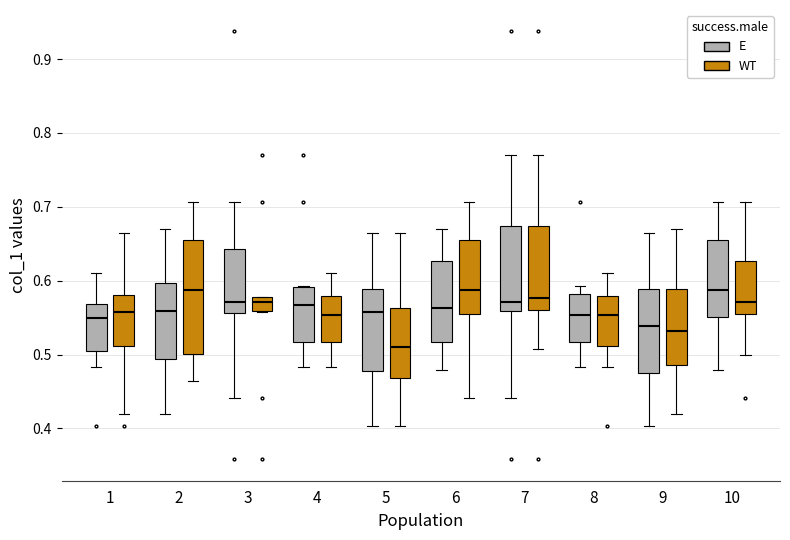

Where does the lower whisker of the box for 4 (E) end on the y-axis? The values are not printed on the chart, so give them approximately, as read against the axis.

0.48